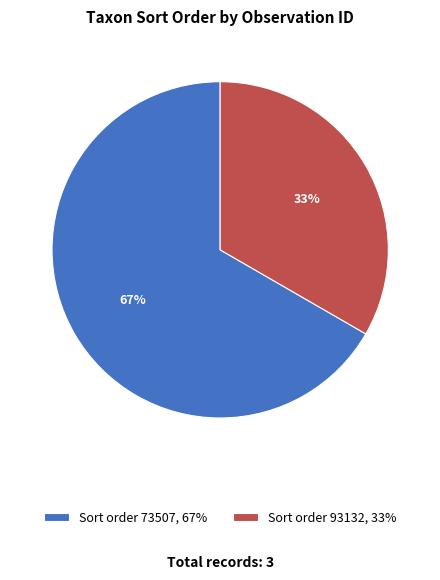

Do Sort order 73507, 67% and Sort order 93132, 33% together represent more than half of the pie?

Yes